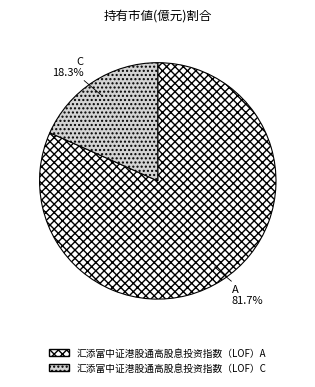

Does 汇添富中证港股通高股息投资指数（LOF）A represent more than half of the total?

Yes